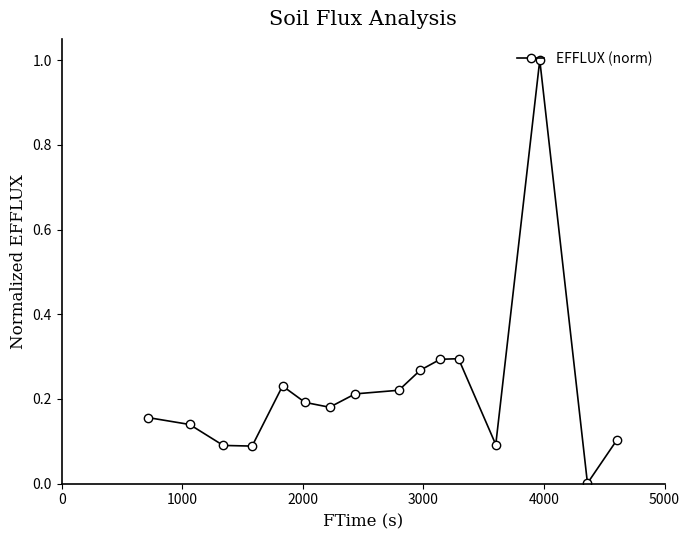

What is the sum of all values?

3.6